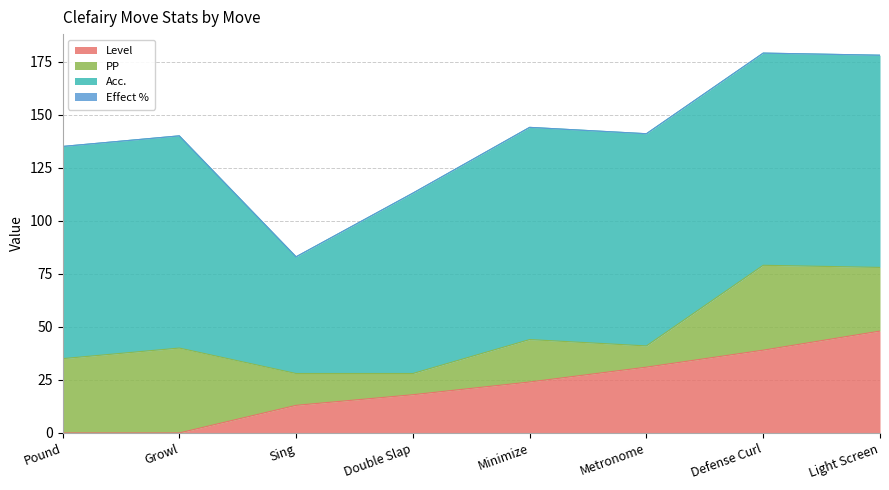

Does the chart display data point markers on the line(s)?

No